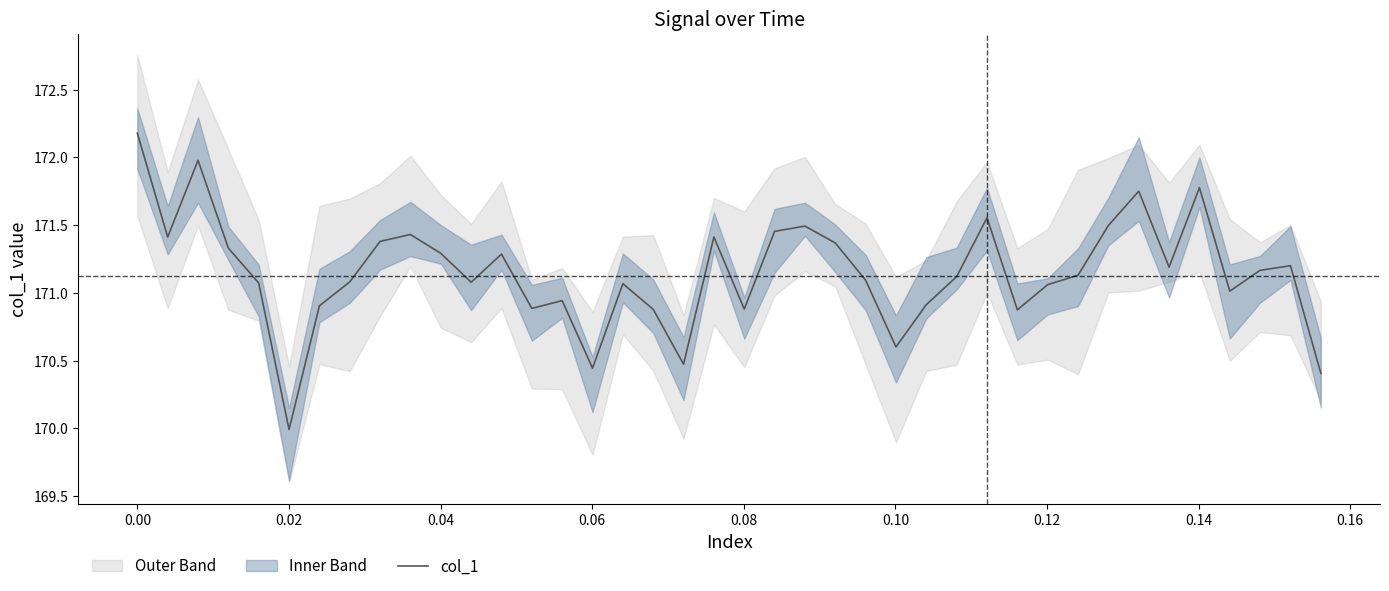

Is this an area chart (filled region under the line)?

No